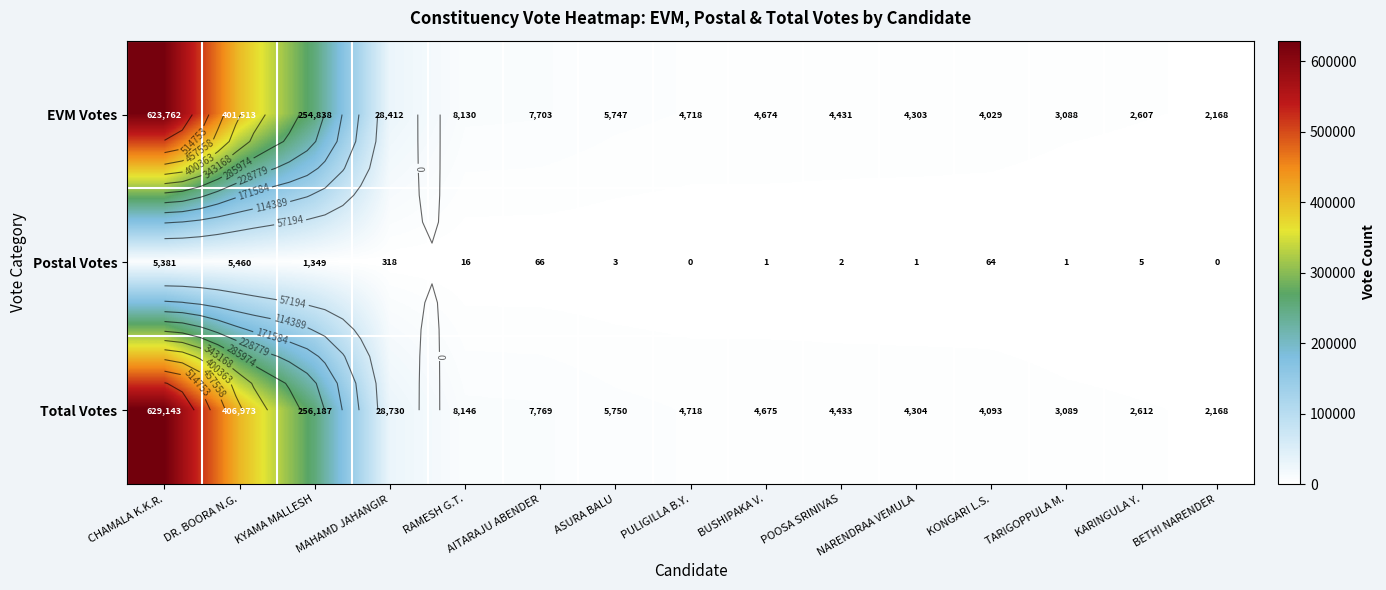

Rank the categories by Total Votes value from lowest to highest.

BETHI NARENDER, KARINGULA Y., TARIGOPPULA M., KONGARI L.S., NARENDRAA VEMULA, POOSA SRINIVAS, BUSHIPAKA V., PULIGILLA B.Y., ASURA BALU, AITARAJU ABENDER, RAMESH G.T., MAHAMD JAHANGIR, KYAMA MALLESH, DR. BOORA N.G., CHAMALA K.K.R.